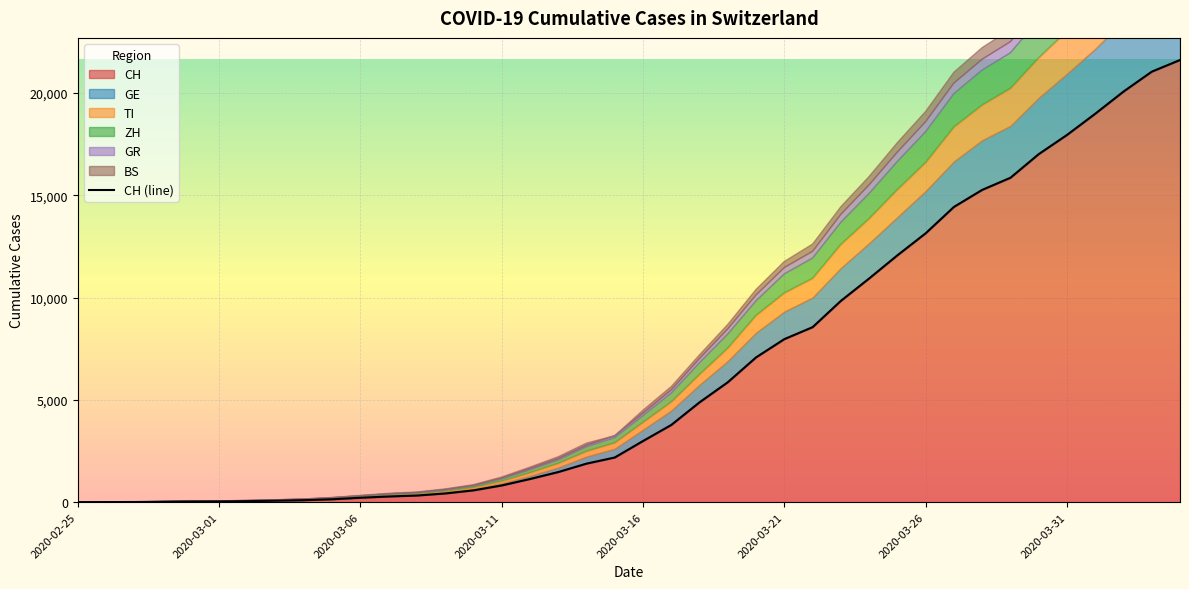

What is the highest value of the CH series?

21605